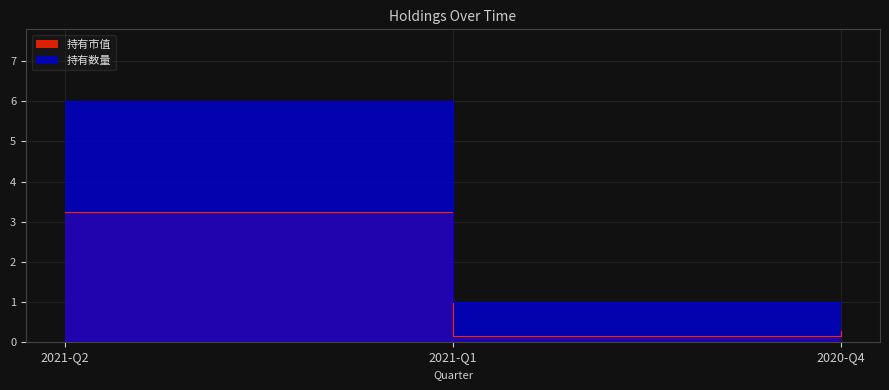

Reading right to left, list all the values displayed in this chart.

持有市值: 0.3	0.1	3.2
持有数量: 1.0	1.0	6.0